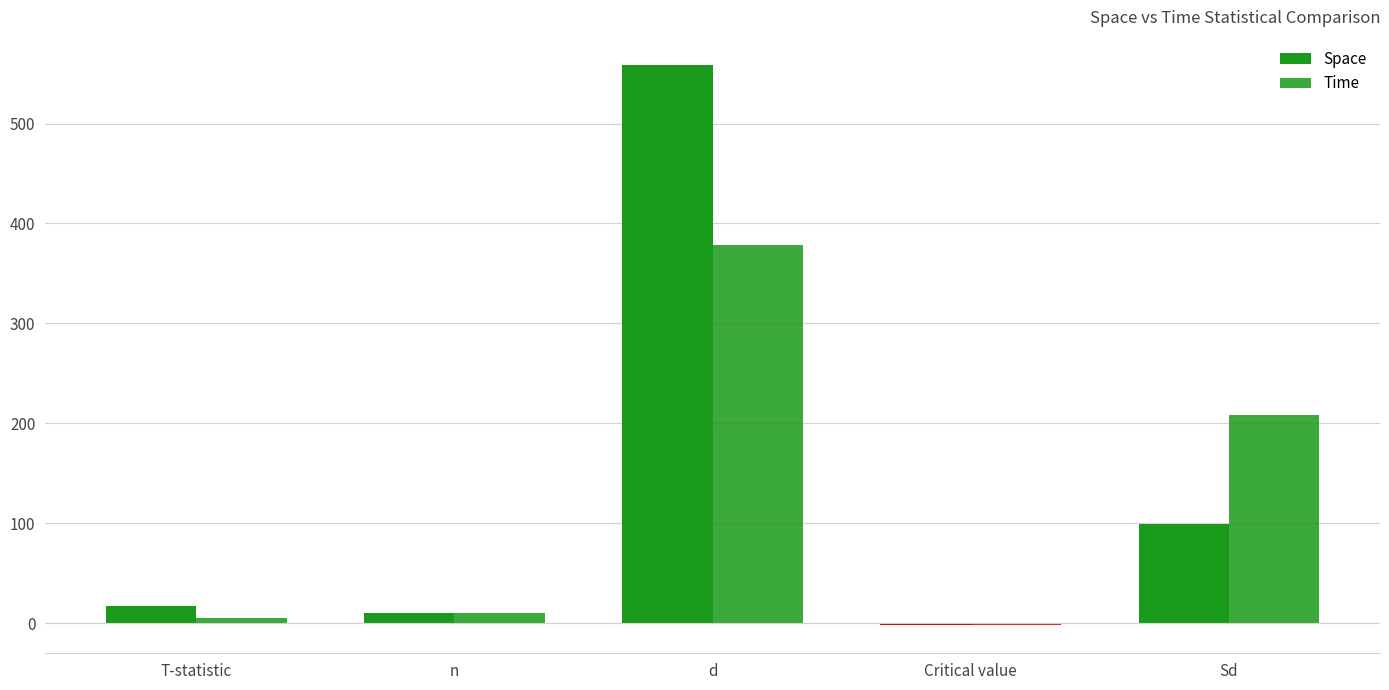

Are the bars grouped side by side (vs. stacked)?

Yes